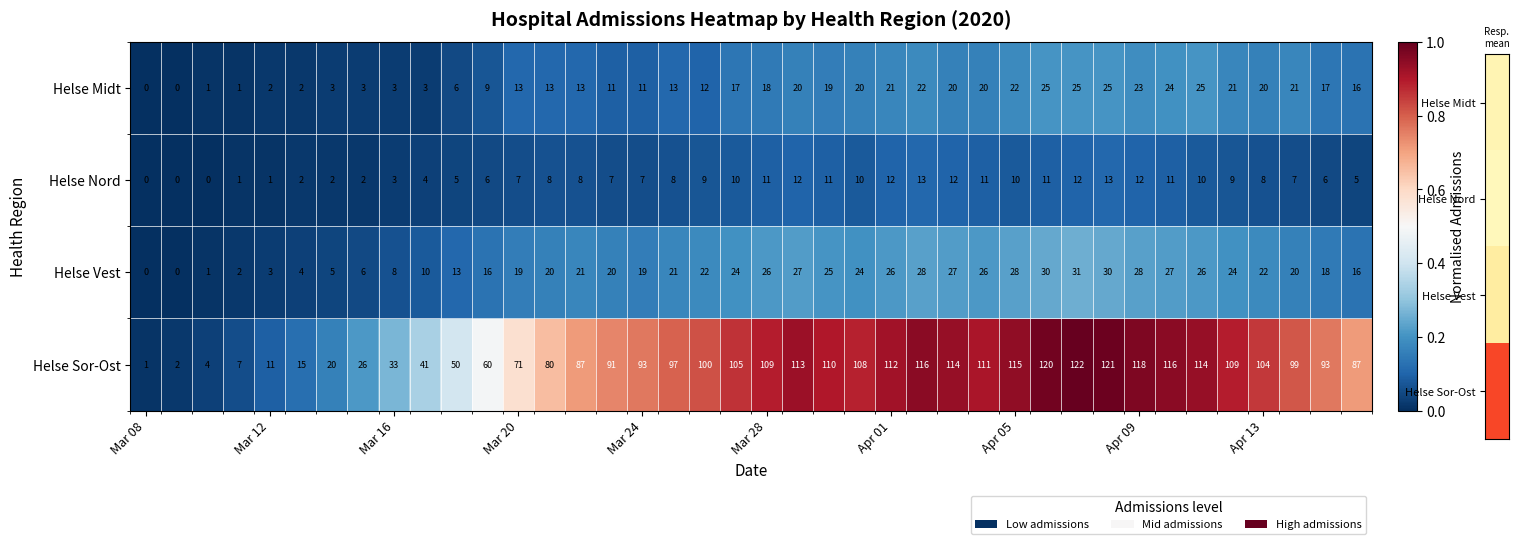

What is the sum of all Helse Nord values?

296